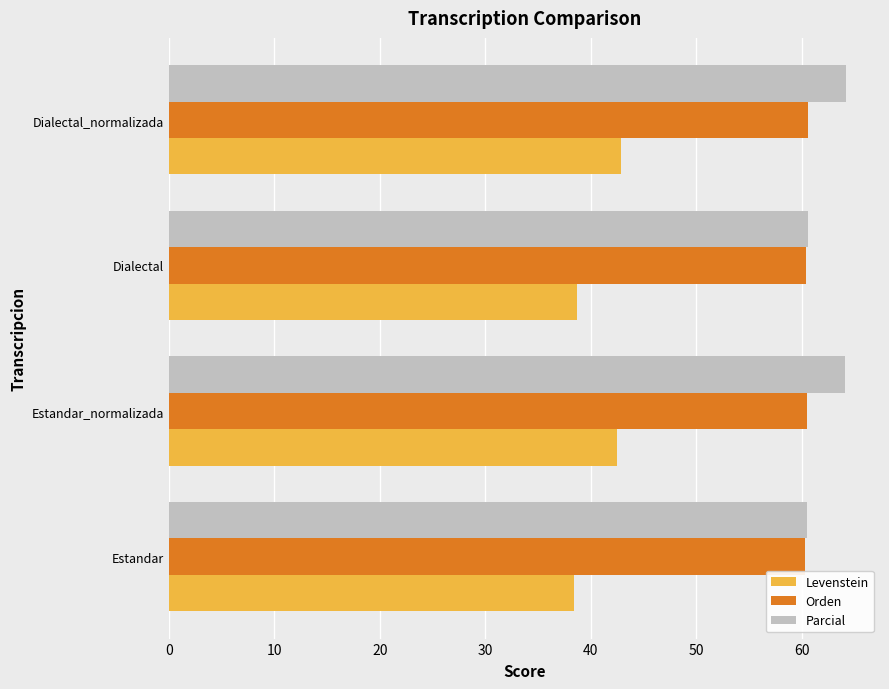

What is the highest value of the Orden series?

60.6